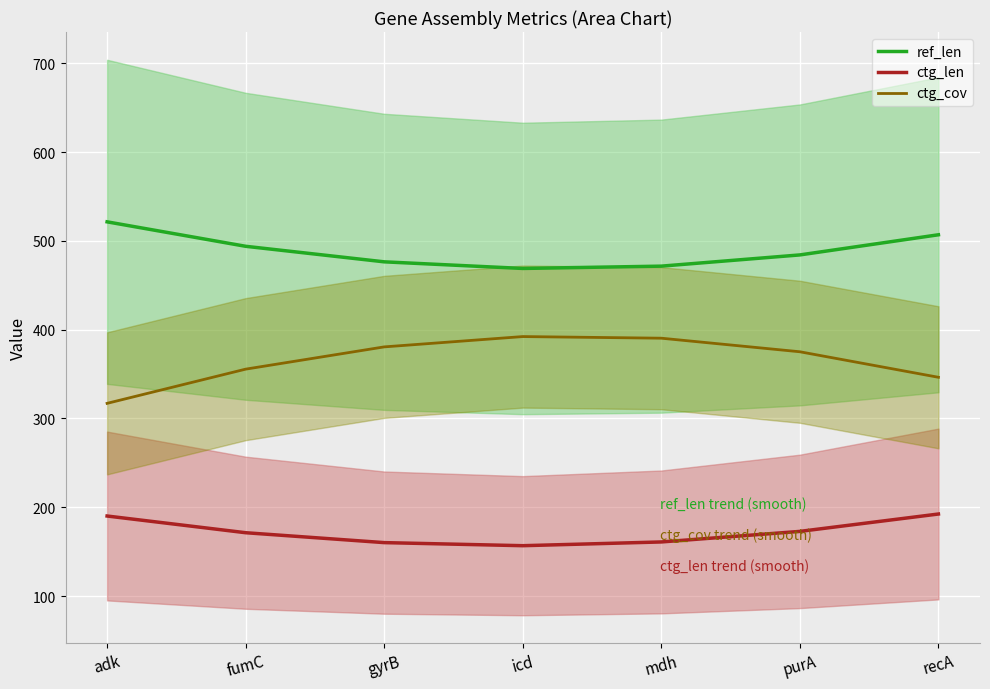

The value of ctg_cov at mdh is 255.3. True or false?

False